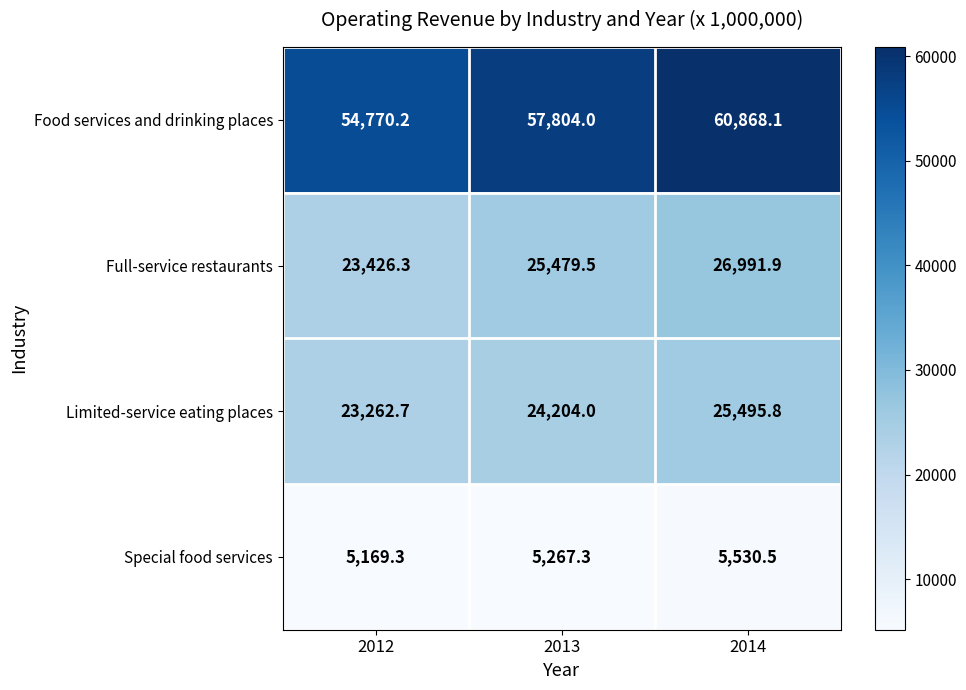

How many data points in Special food services are less than 5267?

1